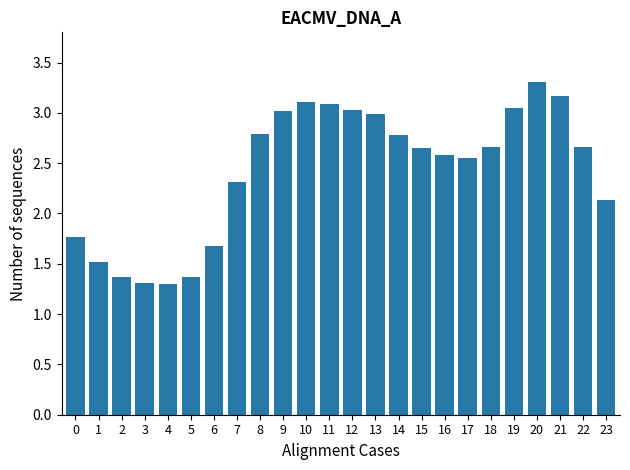

How many data points does each series have?

24